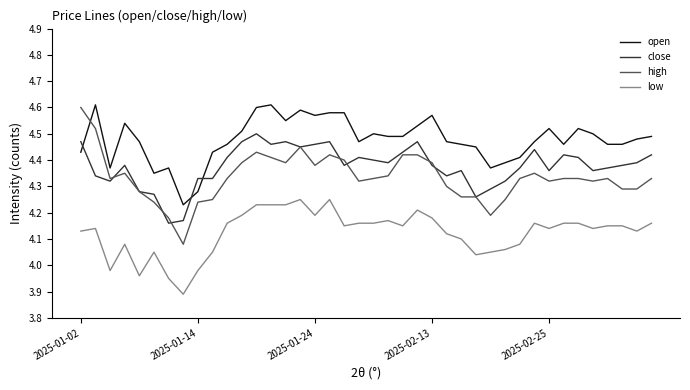

What is the difference between the second highest and minimum values in the low series?

0.4